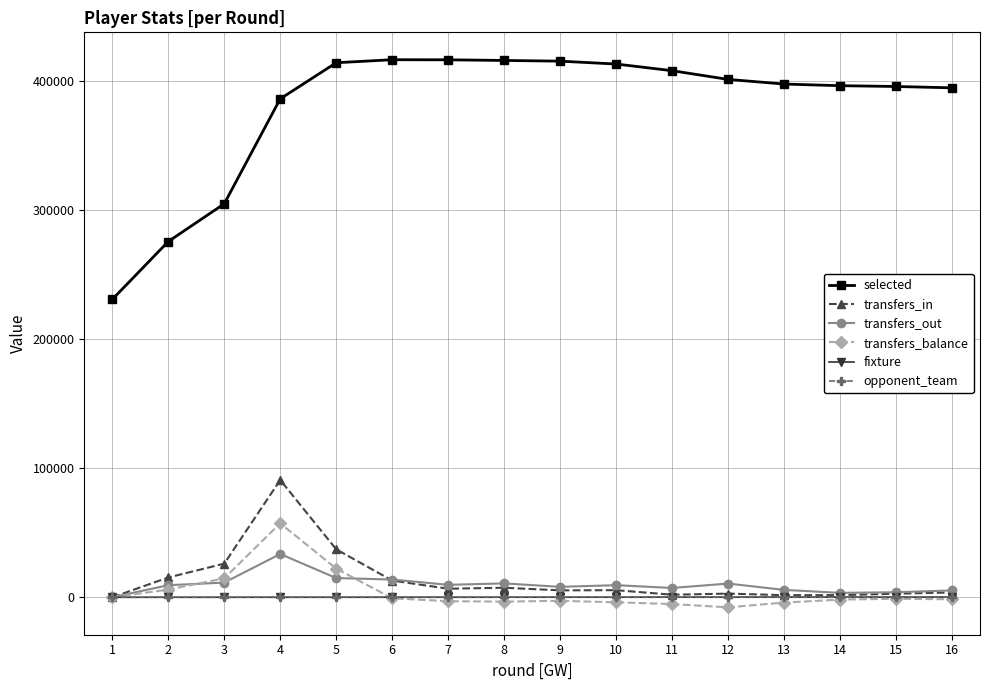

The transfers_out series shows 8105 at 9. True or false?

True